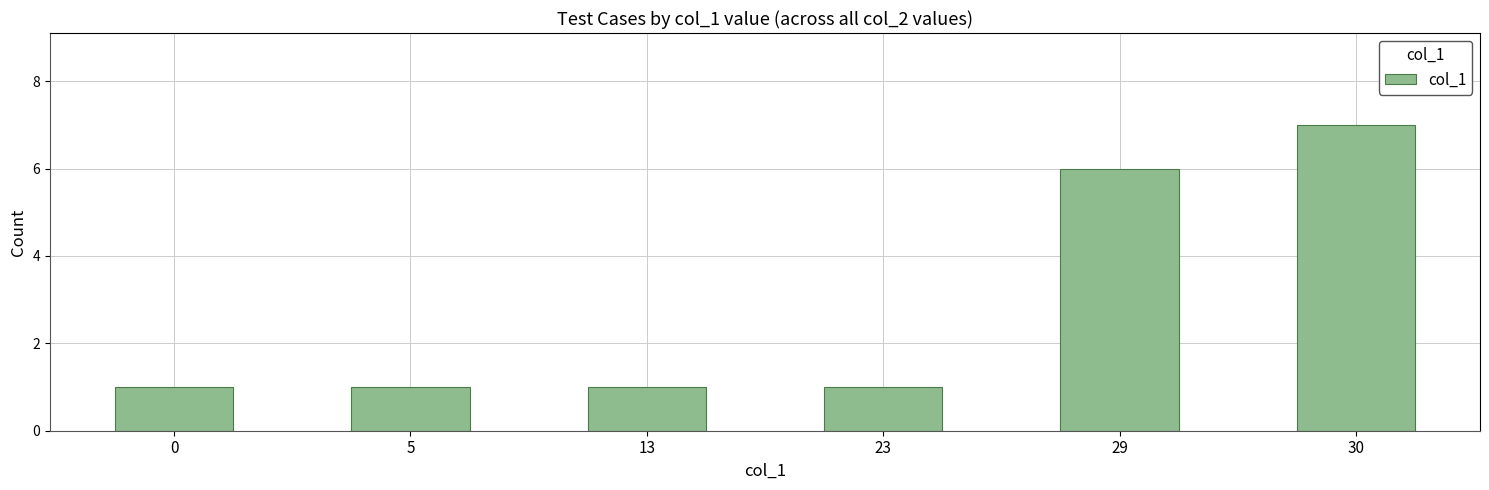

Is it true that the value at 30 is 7?

True